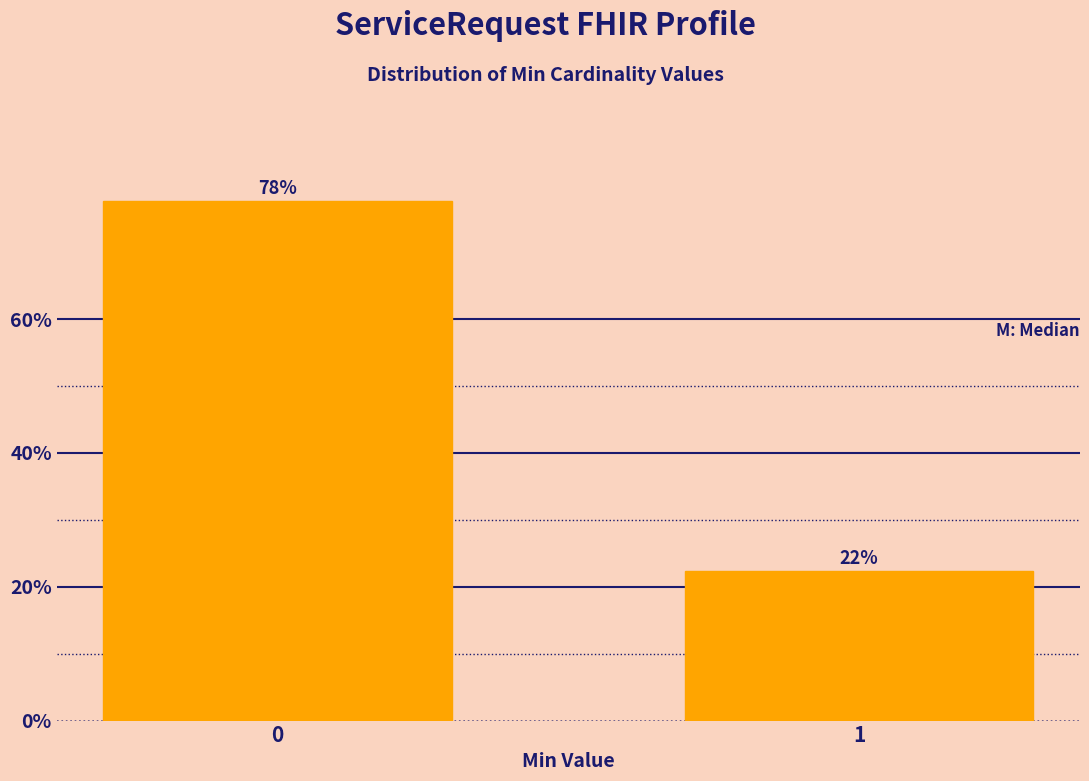

What is the value of the 2nd bar from the left?

22.3